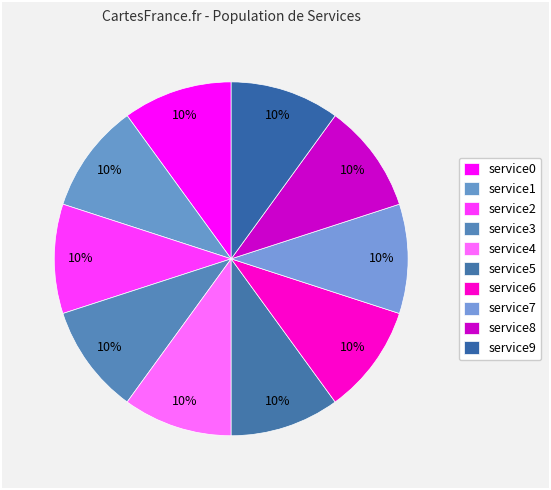

Count the number of slices in the pie.

10